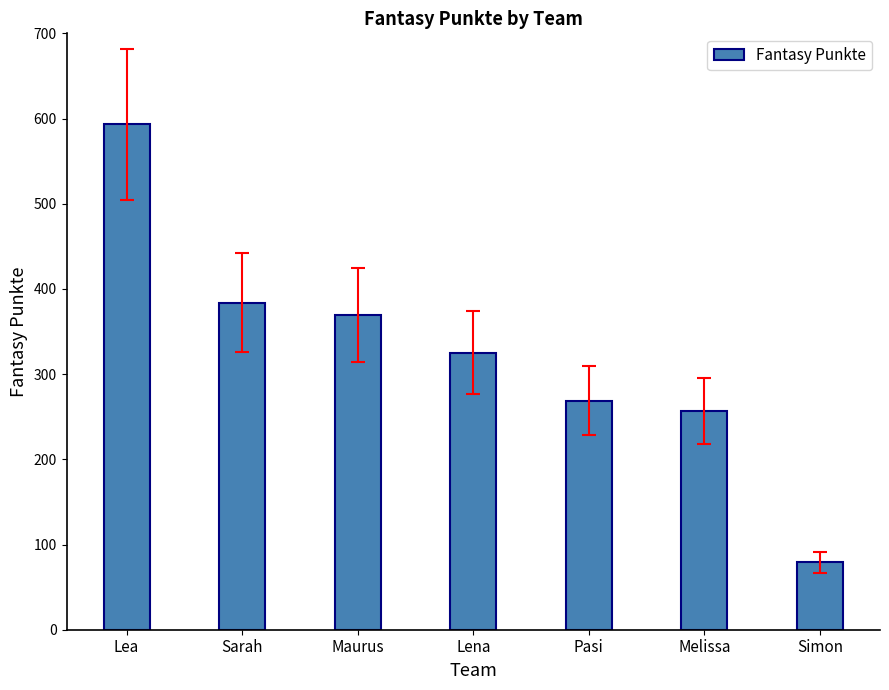

At which label does the data first exceed 325?

Lea